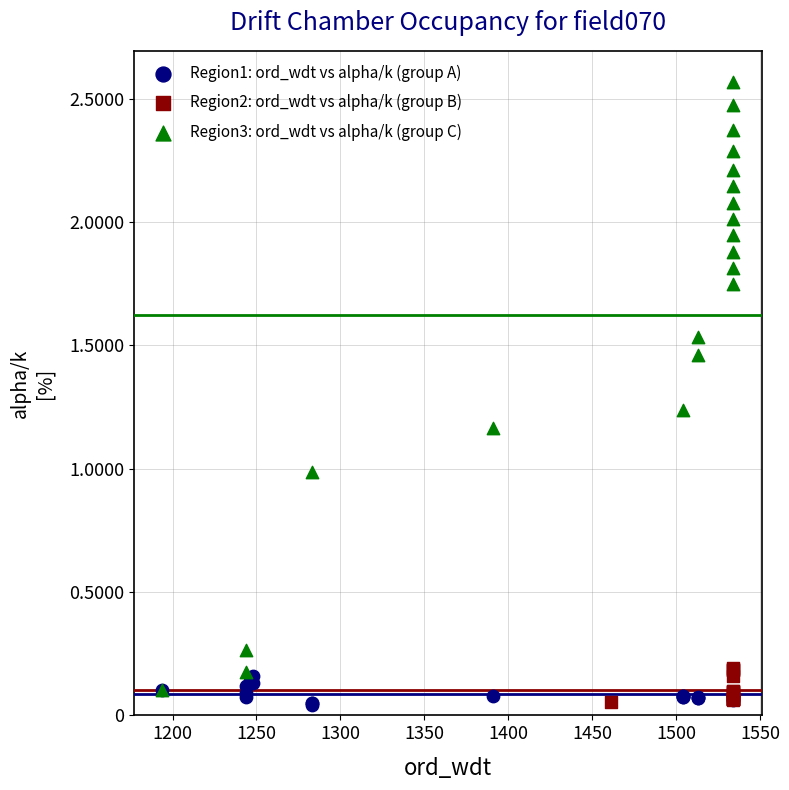

What are all the series names shown in the legend?

Region1: ord_wdt vs alpha/k (group A), Region2: ord_wdt vs alpha/k (group B), Region3: ord_wdt vs alpha/k (group C)